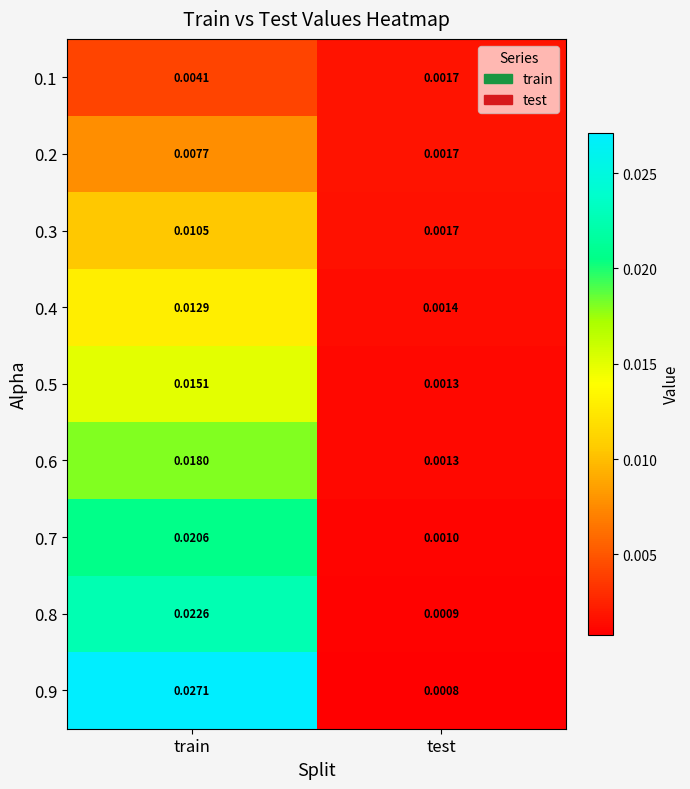

At which category is the sum across all series the highest?

train